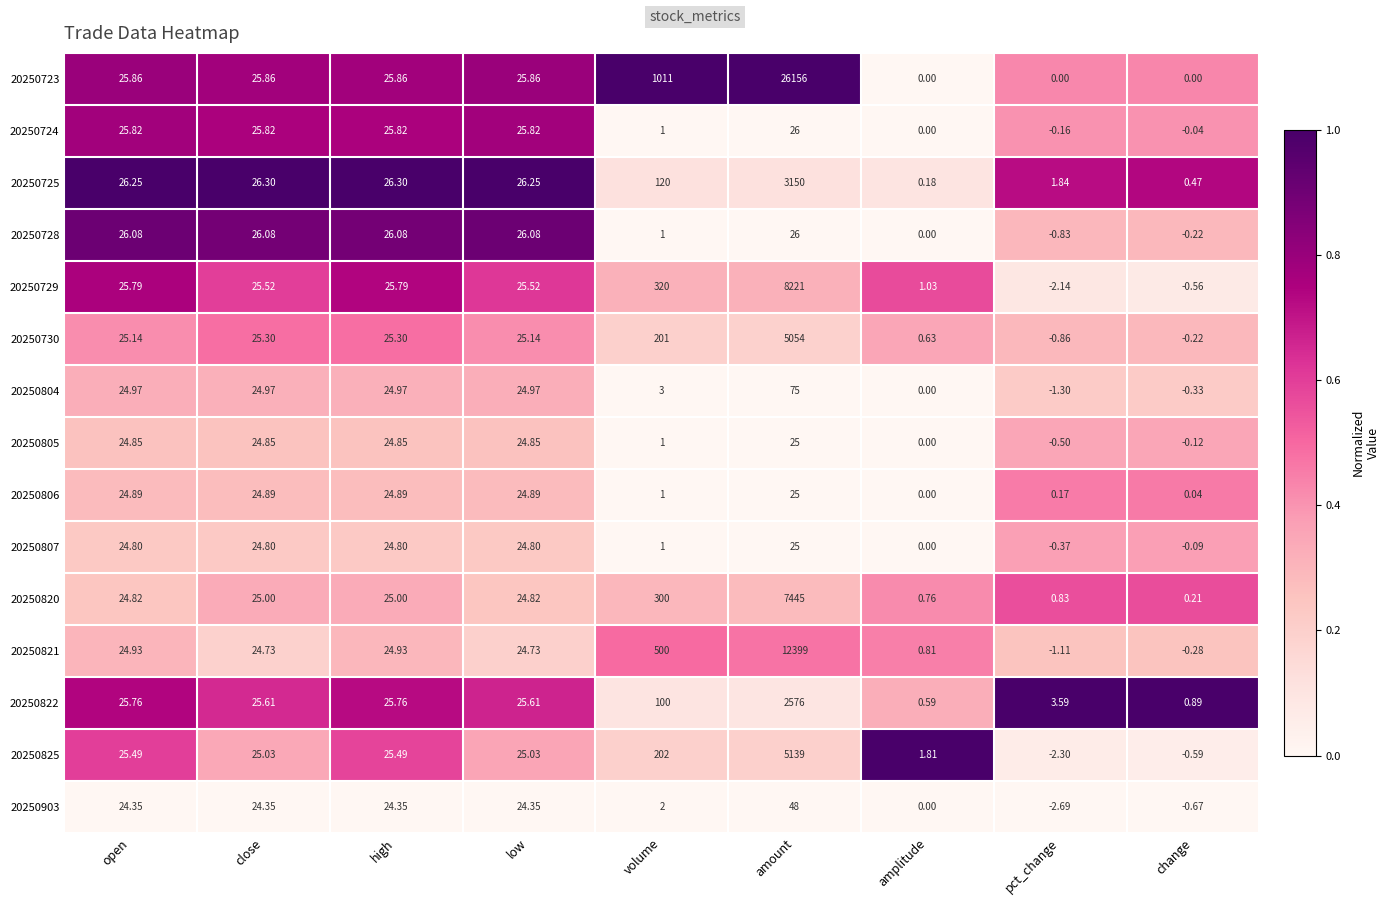

At which category is the sum across all series the highest?

amount